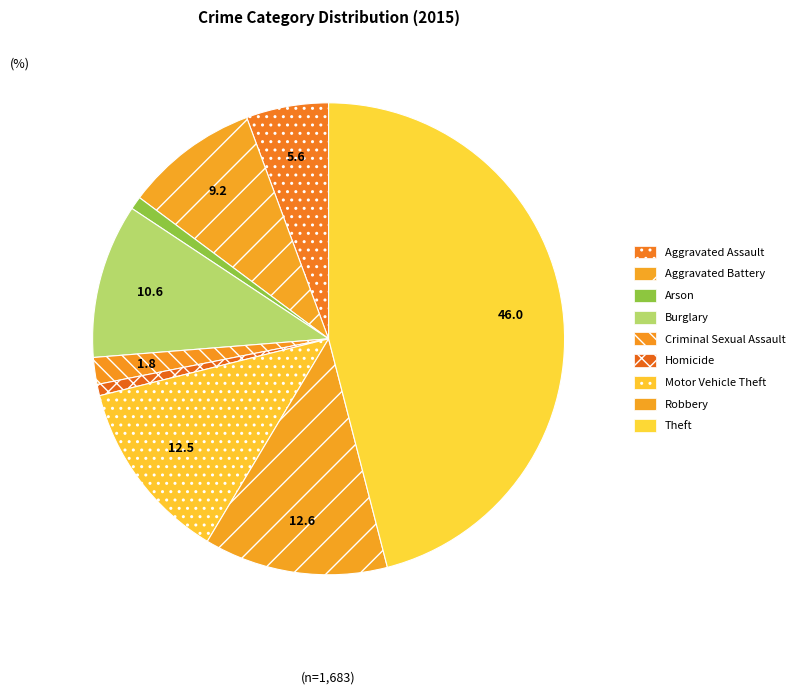

Which category has the biggest portion of the pie?

Theft